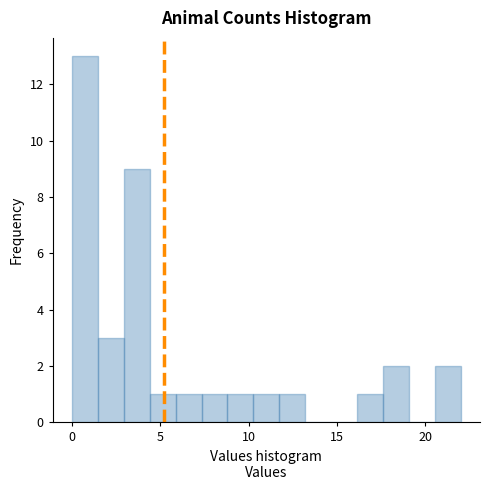

Around what value on the x-axis is the tallest bar? Give the approximate position of its centre, as read against the axis.

0.5